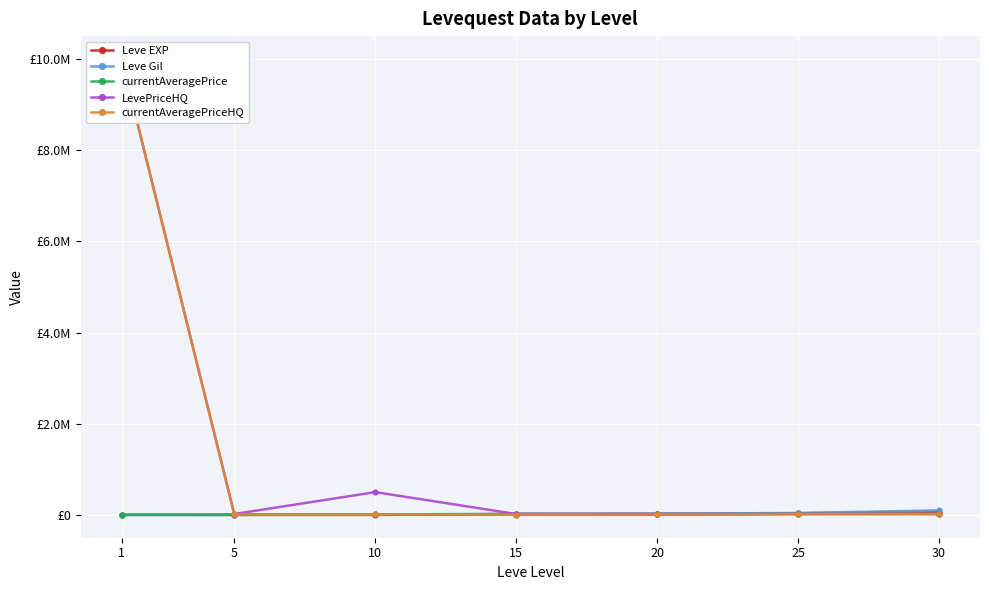

Which series has the largest range (max minus min)?

currentAveragePriceHQ